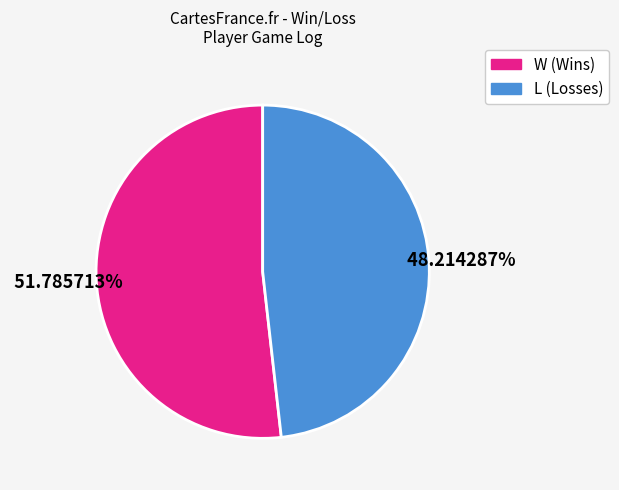

To the nearest percent, what is the difference between the largest and smallest slice percentages?

4%